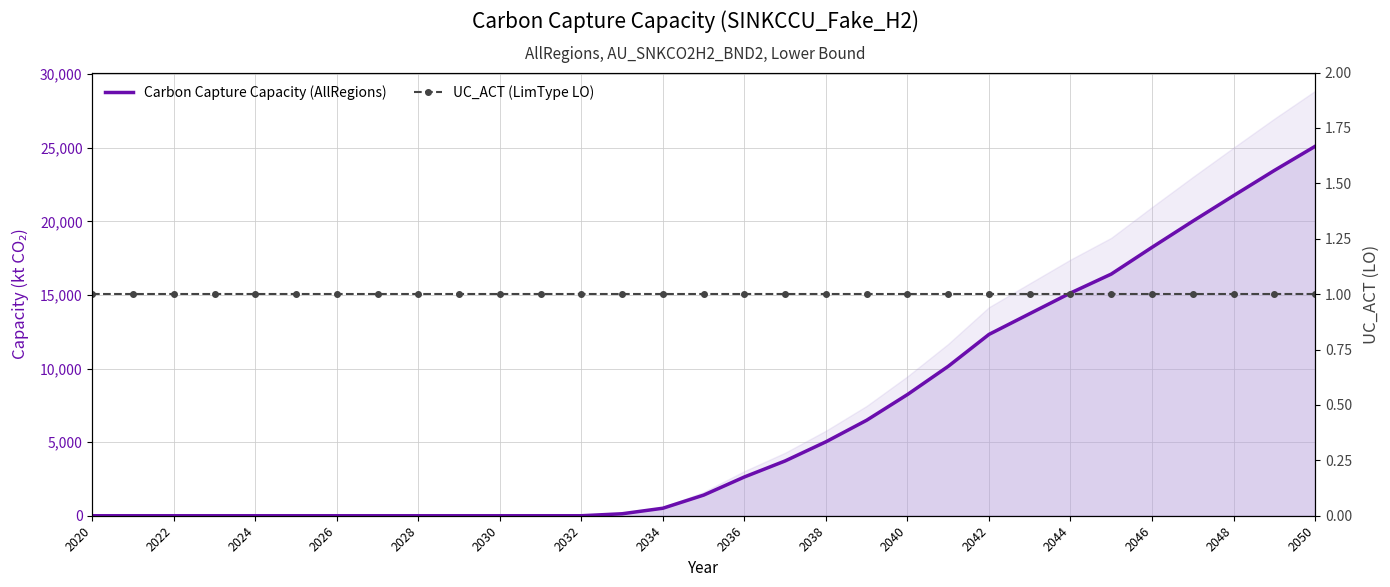

Rank the series by their maximum value, from highest to lowest.

Carbon Capture Capacity (AllRegions), UC_ACT (LimType LO)